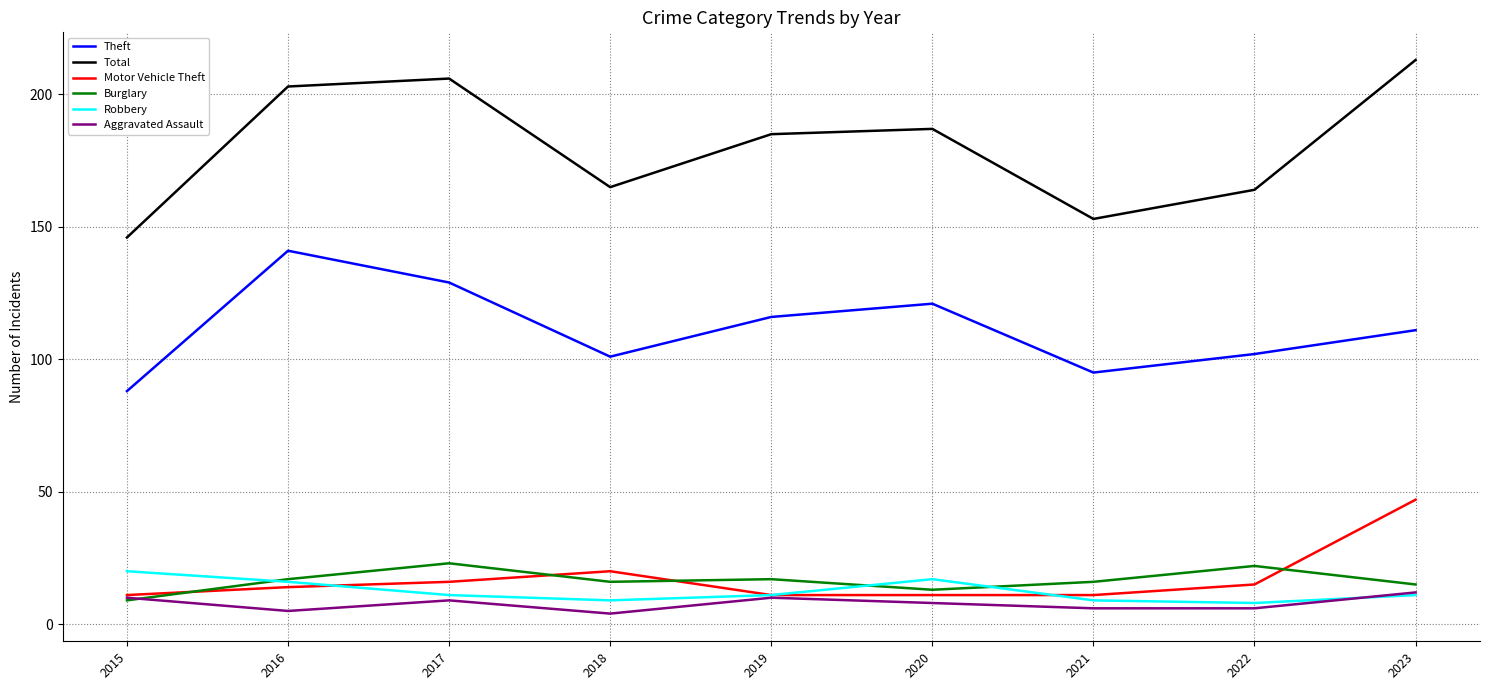

What are all the series names shown in the legend?

Theft, Total, Motor Vehicle Theft, Burglary, Robbery, Aggravated Assault